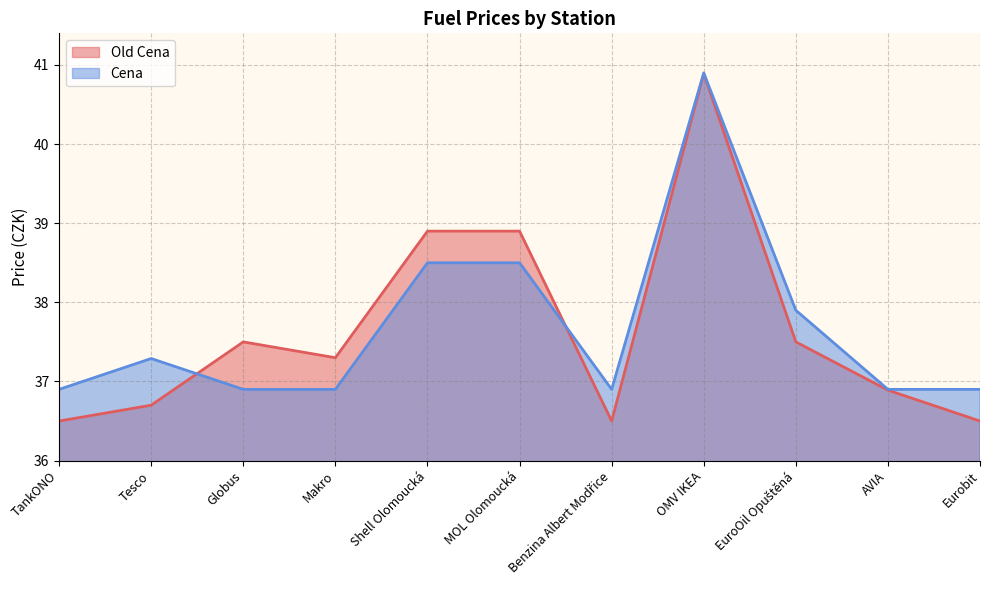

Does the chart display data point markers on the line(s)?

No